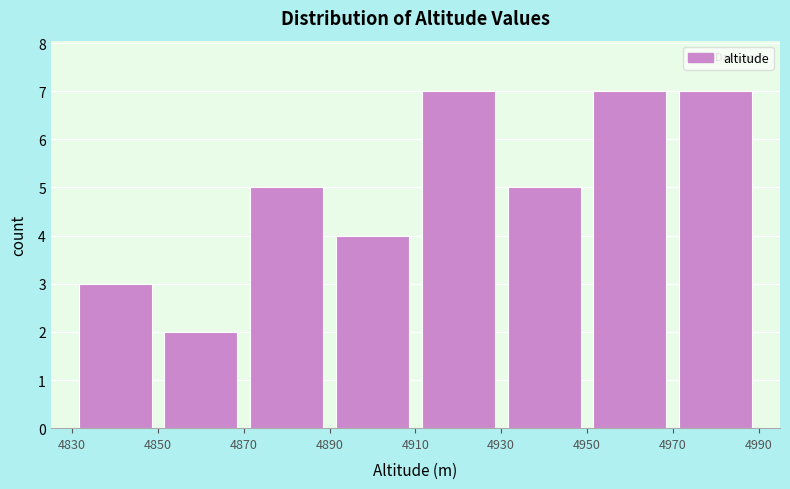

Reading left to right, transcribe this chart: for each bar, give the range it covers on the x-axis and its height. The values are not printed on the chart, so give them approximately, as read against the axis.

4830 to 4850: 3
4850 to 4870: 2
4870 to 4890: 5
4890 to 4910: 4
4910 to 4930: 7
4930 to 4950: 5
4950 to 4970: 7
4970 to 4990: 7